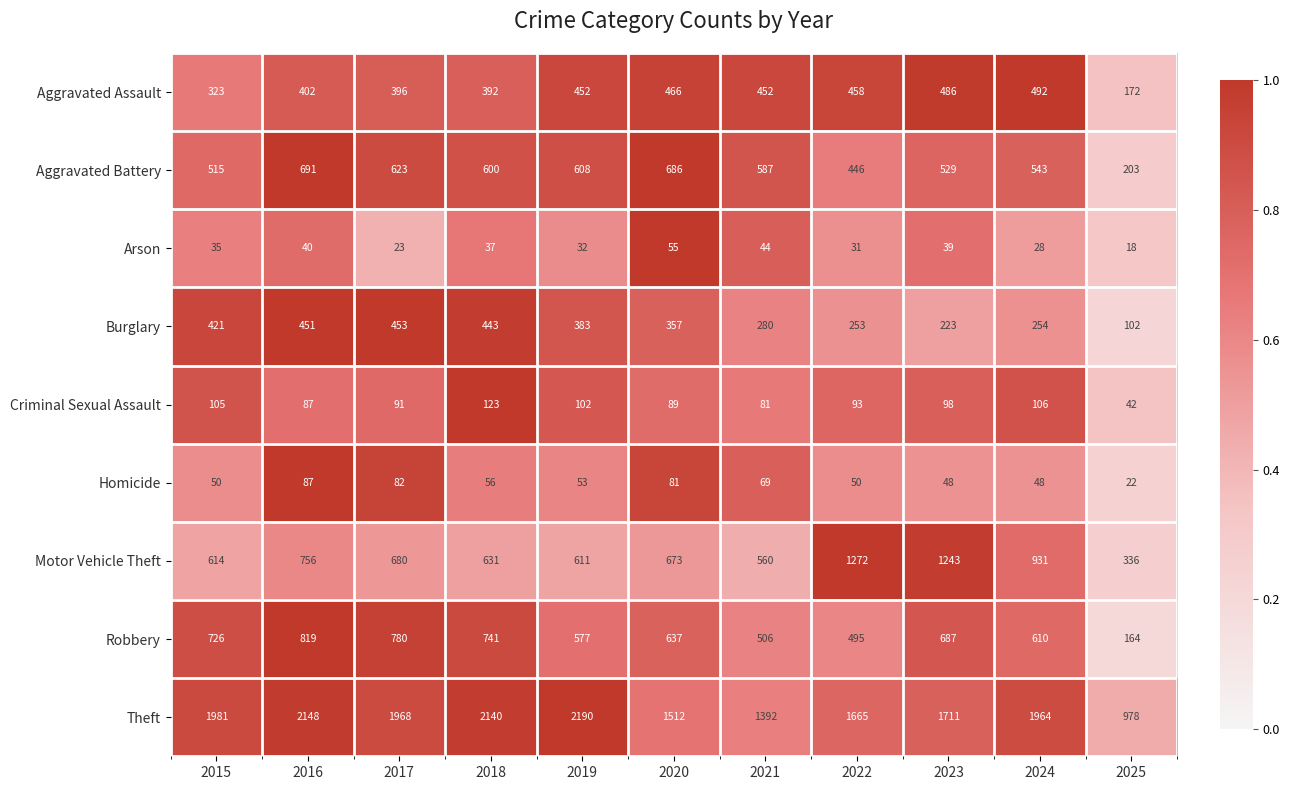

Rank the series by their maximum value, from lowest to highest.

Arson, Homicide, Criminal Sexual Assault, Burglary, Aggravated Assault, Aggravated Battery, Robbery, Motor Vehicle Theft, Theft